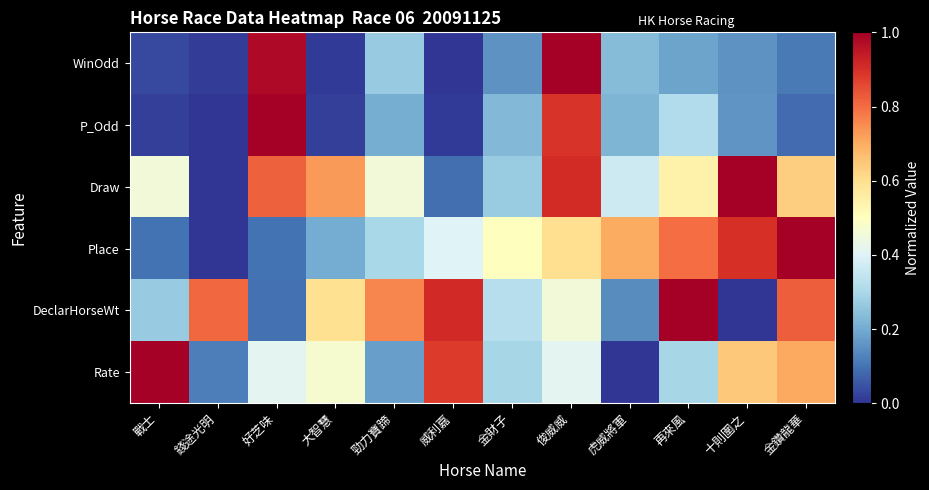

Between 錢途光明 and 好芝味, which series saw the biggest shift?

P_Odd